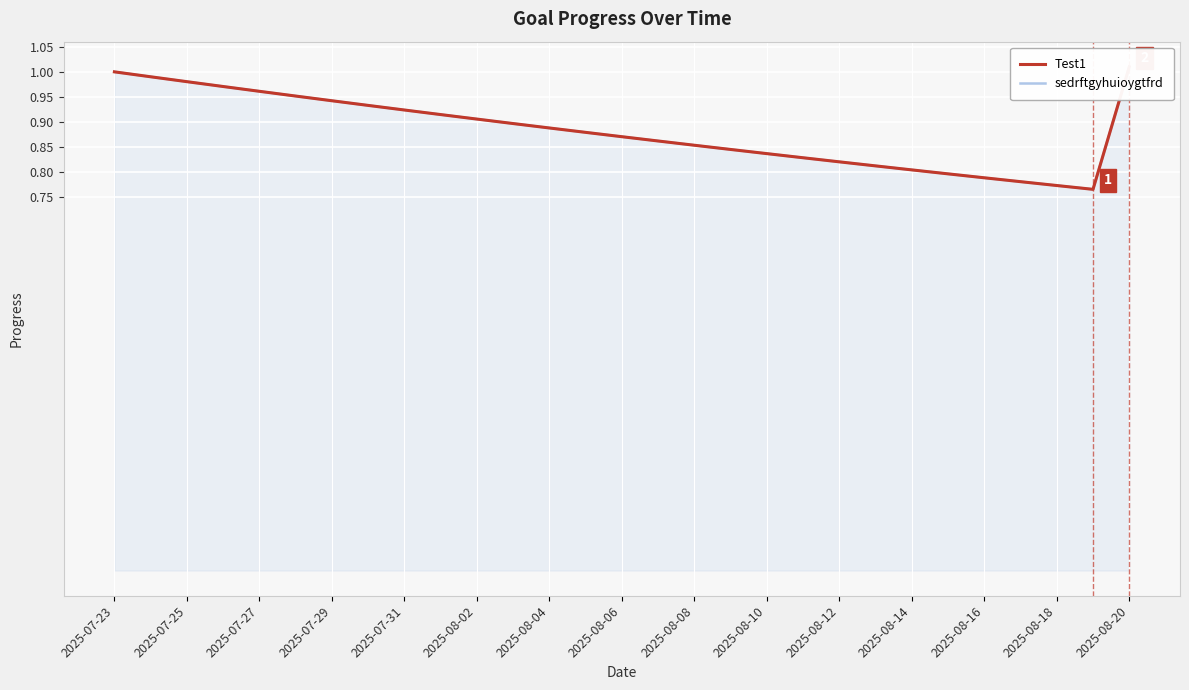

True or false: Test1 and sedrftgyhuioygtfrd intersect in this chart.

False